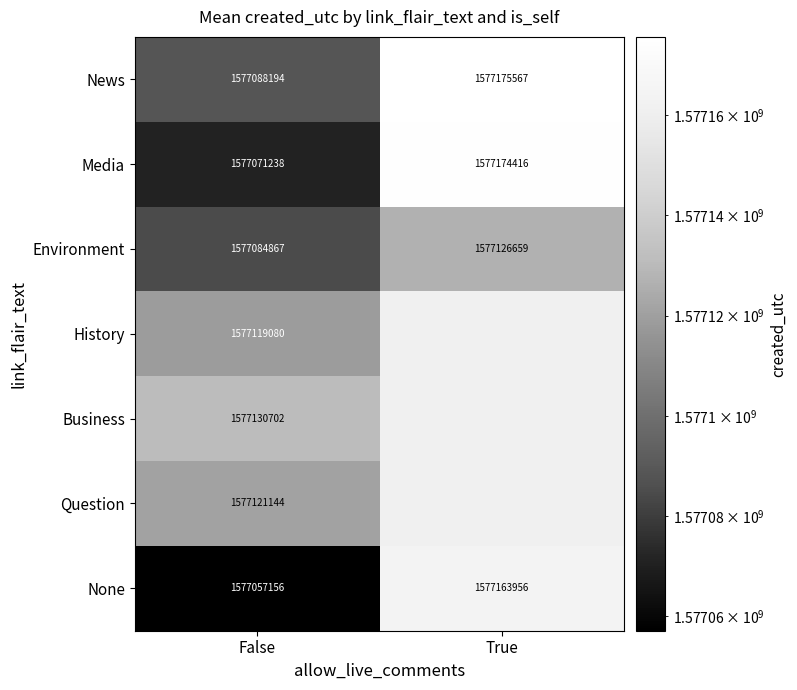

What is the difference between the maximum and minimum values in the Media series?

103178